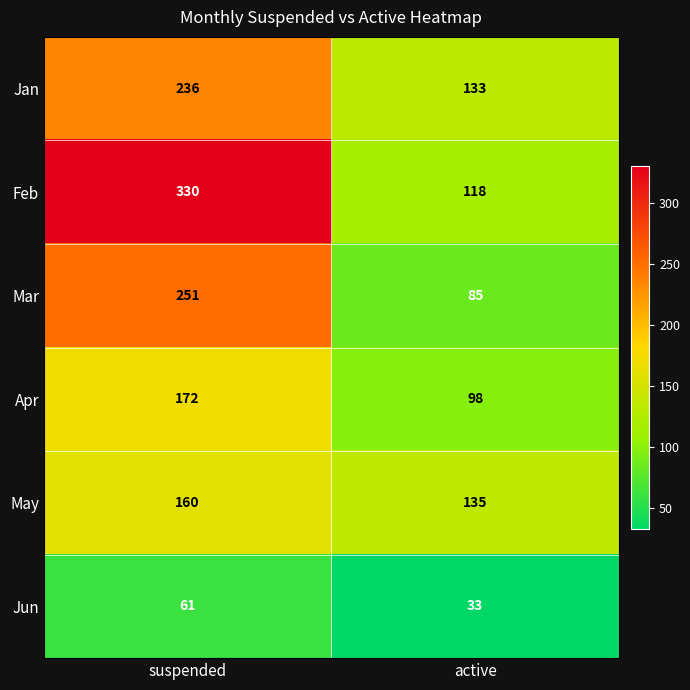

Reading left to right, list all the values displayed in this chart.

Jan: suspended=236	active=133
Feb: suspended=330	active=118
Mar: suspended=251	active=85
Apr: suspended=172	active=98
May: suspended=160	active=135
Jun: suspended=61	active=33